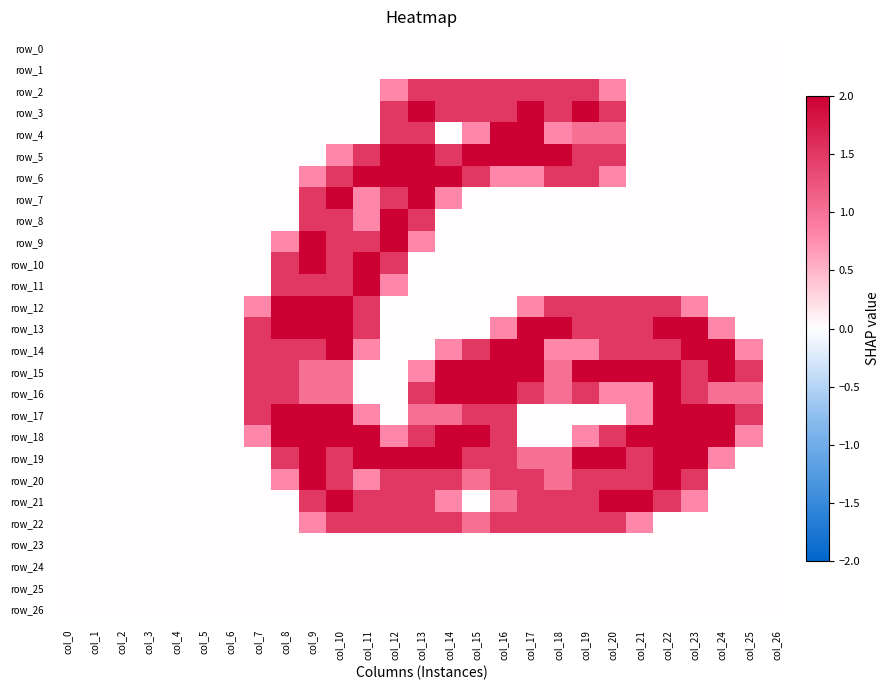

Reading right to left, extract all data points from this chart.

row_0: 0.0	0.0	0.0	0.0	0.0	0.0	0.0	0.0	0.0	0.0	0.0	0.0	0.0	0.0	0.0	0.0	0.0	0.0	0.0	0.0	0.0	0.0	0.0	0.0	0.0	0.0	0.0
row_1: 0.0	0.0	0.0	0.0	0.0	0.0	0.0	0.0	0.0	0.0	0.0	0.0	0.0	0.0	0.0	0.0	0.0	0.0	0.0	0.0	0.0	0.0	0.0	0.0	0.0	0.0	0.0
row_2: 0.0	0.0	0.0	0.0	0.0	0.0	0.8	1.5	1.5	1.5	1.5	1.5	1.5	1.5	0.8	0.0	0.0	0.0	0.0	0.0	0.0	0.0	0.0	0.0	0.0	0.0	0.0
row_3: 0.0	0.0	0.0	0.0	0.0	0.0	1.5	2.0	1.5	2.0	1.5	1.5	1.5	2.0	1.5	0.0	0.0	0.0	0.0	0.0	0.0	0.0	0.0	0.0	0.0	0.0	0.0
row_4: 0.0	0.0	0.0	0.0	0.0	0.0	1.0	1.0	0.8	2.0	2.0	0.8	0.0	1.5	1.5	0.0	0.0	0.0	0.0	0.0	0.0	0.0	0.0	0.0	0.0	0.0	0.0
row_5: 0.0	0.0	0.0	0.0	0.0	0.0	1.5	1.5	2.0	2.0	2.0	2.0	1.5	2.0	2.0	1.5	0.8	0.0	0.0	0.0	0.0	0.0	0.0	0.0	0.0	0.0	0.0
row_6: 0.0	0.0	0.0	0.0	0.0	0.0	0.8	1.5	1.5	0.8	0.8	1.5	2.0	2.0	2.0	2.0	1.5	0.8	0.0	0.0	0.0	0.0	0.0	0.0	0.0	0.0	0.0
row_7: 0.0	0.0	0.0	0.0	0.0	0.0	0.0	0.0	0.0	0.0	0.0	0.0	0.8	2.0	1.5	0.8	2.0	1.5	0.0	0.0	0.0	0.0	0.0	0.0	0.0	0.0	0.0
row_8: 0.0	0.0	0.0	0.0	0.0	0.0	0.0	0.0	0.0	0.0	0.0	0.0	0.0	1.5	2.0	0.8	1.5	1.5	0.0	0.0	0.0	0.0	0.0	0.0	0.0	0.0	0.0
row_9: 0.0	0.0	0.0	0.0	0.0	0.0	0.0	0.0	0.0	0.0	0.0	0.0	0.0	0.8	2.0	1.5	1.5	2.0	0.8	0.0	0.0	0.0	0.0	0.0	0.0	0.0	0.0
row_10: 0.0	0.0	0.0	0.0	0.0	0.0	0.0	0.0	0.0	0.0	0.0	0.0	0.0	0.0	1.5	2.0	1.5	2.0	1.5	0.0	0.0	0.0	0.0	0.0	0.0	0.0	0.0
row_11: 0.0	0.0	0.0	0.0	0.0	0.0	0.0	0.0	0.0	0.0	0.0	0.0	0.0	0.0	0.8	2.0	1.5	1.5	1.5	0.0	0.0	0.0	0.0	0.0	0.0	0.0	0.0
row_12: 0.0	0.0	0.0	0.8	1.5	1.5	1.5	1.5	1.5	0.8	0.0	0.0	0.0	0.0	0.0	1.5	2.0	2.0	2.0	0.8	0.0	0.0	0.0	0.0	0.0	0.0	0.0
row_13: 0.0	0.0	0.8	2.0	2.0	1.5	1.5	1.5	2.0	2.0	0.8	0.0	0.0	0.0	0.0	1.5	2.0	2.0	2.0	1.5	0.0	0.0	0.0	0.0	0.0	0.0	0.0
row_14: 0.0	0.8	2.0	2.0	1.5	1.5	1.5	0.8	0.8	2.0	2.0	1.5	0.8	0.0	0.0	0.8	2.0	1.5	1.5	1.5	0.0	0.0	0.0	0.0	0.0	0.0	0.0
row_15: 0.0	1.5	2.0	1.5	2.0	2.0	2.0	2.0	1.0	2.0	2.0	2.0	2.0	0.8	0.0	0.0	1.0	1.0	1.5	1.5	0.0	0.0	0.0	0.0	0.0	0.0	0.0
row_16: 0.0	1.0	1.0	1.5	2.0	0.8	0.8	1.5	1.0	1.5	2.0	2.0	2.0	1.5	0.0	0.0	1.0	1.0	1.5	1.5	0.0	0.0	0.0	0.0	0.0	0.0	0.0
row_17: 0.0	1.5	2.0	2.0	2.0	0.8	0.0	0.0	0.0	0.0	1.5	1.5	1.0	1.0	0.0	0.8	2.0	2.0	2.0	1.5	0.0	0.0	0.0	0.0	0.0	0.0	0.0
row_18: 0.0	0.8	2.0	2.0	2.0	2.0	1.5	0.8	0.0	0.0	1.5	2.0	2.0	1.5	0.8	2.0	2.0	2.0	2.0	0.8	0.0	0.0	0.0	0.0	0.0	0.0	0.0
row_19: 0.0	0.0	0.8	2.0	2.0	1.5	2.0	2.0	1.0	1.0	1.5	1.5	2.0	2.0	2.0	2.0	1.5	2.0	1.5	0.0	0.0	0.0	0.0	0.0	0.0	0.0	0.0
row_20: 0.0	0.0	0.0	1.5	2.0	1.5	1.5	1.5	1.0	1.5	1.5	1.0	1.5	1.5	1.5	0.8	1.5	2.0	0.8	0.0	0.0	0.0	0.0	0.0	0.0	0.0	0.0
row_21: 0.0	0.0	0.0	0.8	1.5	2.0	2.0	1.5	1.5	1.5	1.0	0.0	0.8	1.5	1.5	1.5	2.0	1.5	0.0	0.0	0.0	0.0	0.0	0.0	0.0	0.0	0.0
row_22: 0.0	0.0	0.0	0.0	0.0	0.8	1.5	1.5	1.5	1.5	1.5	1.0	1.5	1.5	1.5	1.5	1.5	0.8	0.0	0.0	0.0	0.0	0.0	0.0	0.0	0.0	0.0
row_23: 0.0	0.0	0.0	0.0	0.0	0.0	0.0	0.0	0.0	0.0	0.0	0.0	0.0	0.0	0.0	0.0	0.0	0.0	0.0	0.0	0.0	0.0	0.0	0.0	0.0	0.0	0.0
row_24: 0.0	0.0	0.0	0.0	0.0	0.0	0.0	0.0	0.0	0.0	0.0	0.0	0.0	0.0	0.0	0.0	0.0	0.0	0.0	0.0	0.0	0.0	0.0	0.0	0.0	0.0	0.0
row_25: 0.0	0.0	0.0	0.0	0.0	0.0	0.0	0.0	0.0	0.0	0.0	0.0	0.0	0.0	0.0	0.0	0.0	0.0	0.0	0.0	0.0	0.0	0.0	0.0	0.0	0.0	0.0
row_26: 0.0	0.0	0.0	0.0	0.0	0.0	0.0	0.0	0.0	0.0	0.0	0.0	0.0	0.0	0.0	0.0	0.0	0.0	0.0	0.0	0.0	0.0	0.0	0.0	0.0	0.0	0.0